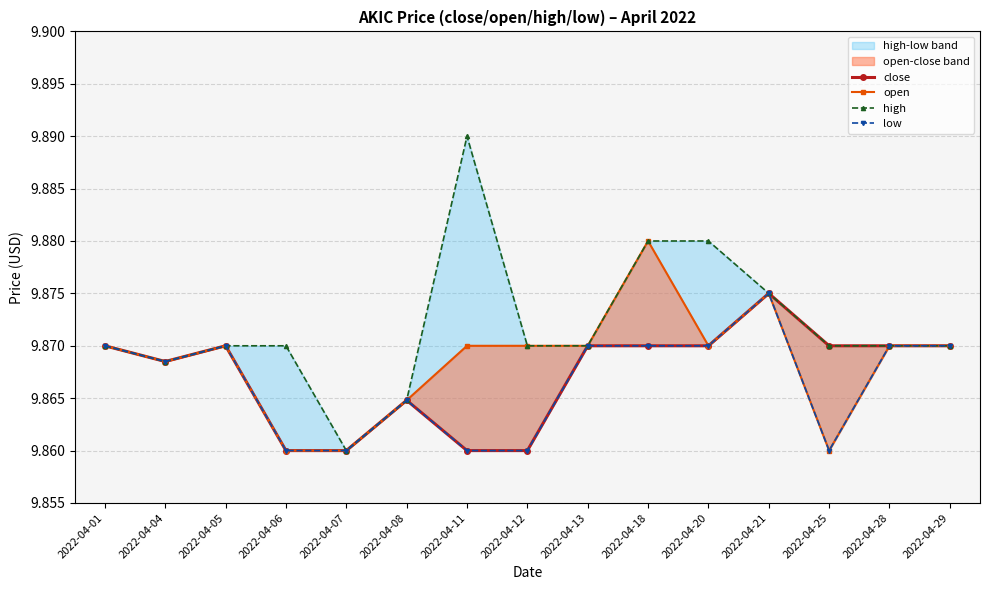

Rank the series by their maximum value, from highest to lowest.

high, open, close, low